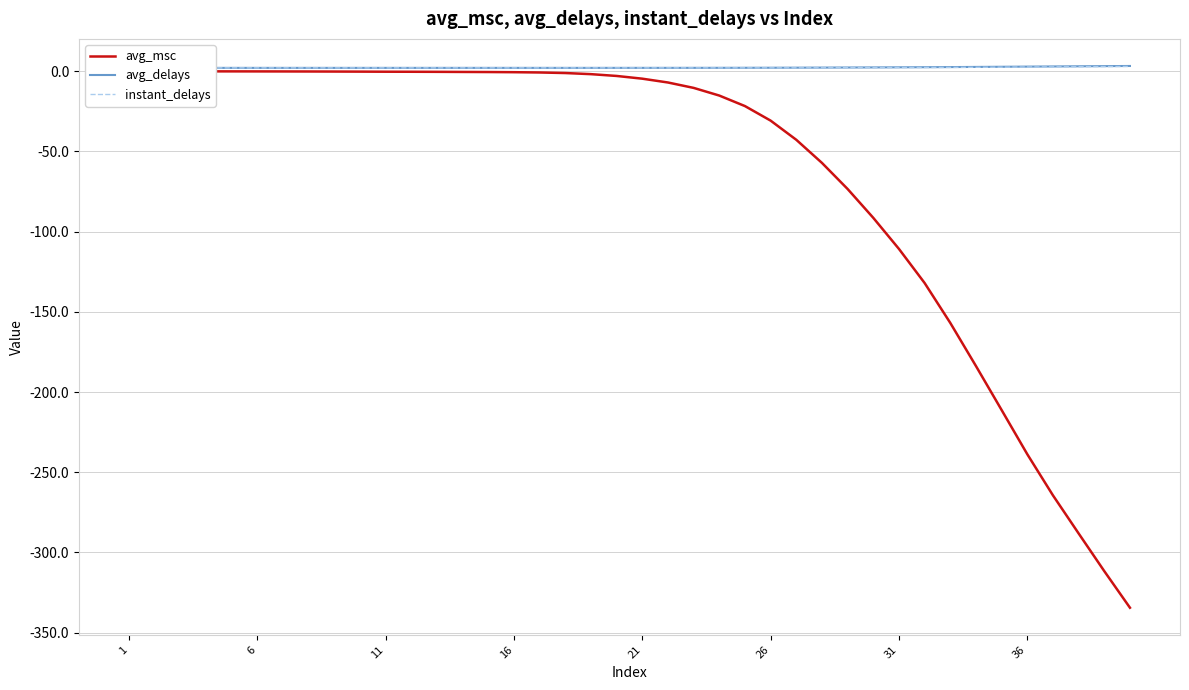

Which series has the largest range (max minus min)?

avg_msc